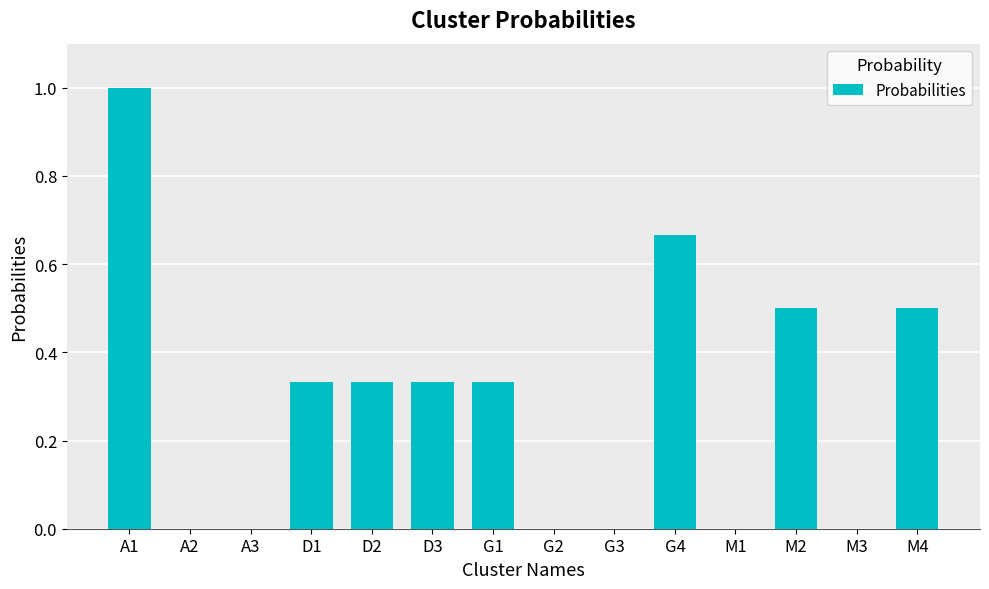

What is the sum of the values at A1 and M2?

1.5